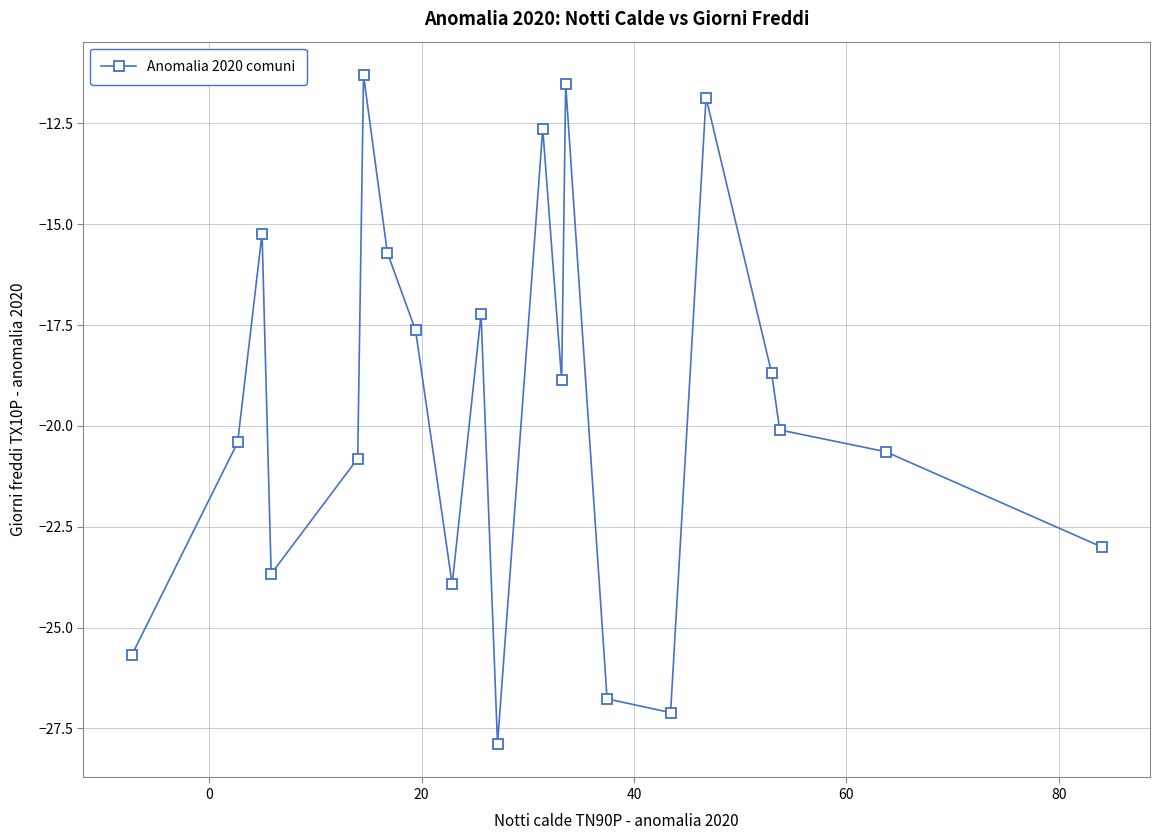

True or false: the data has more than 2 interior local peaks.

True